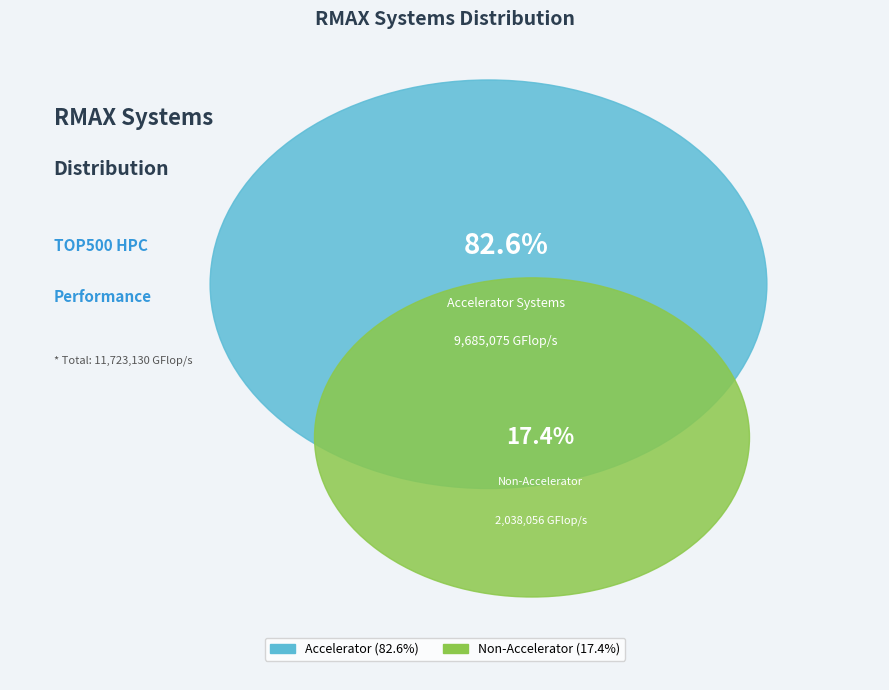

To the nearest percent, what is the combined percentage of RMAX accelerator systems and RMAX non-accelerator systems?

100%